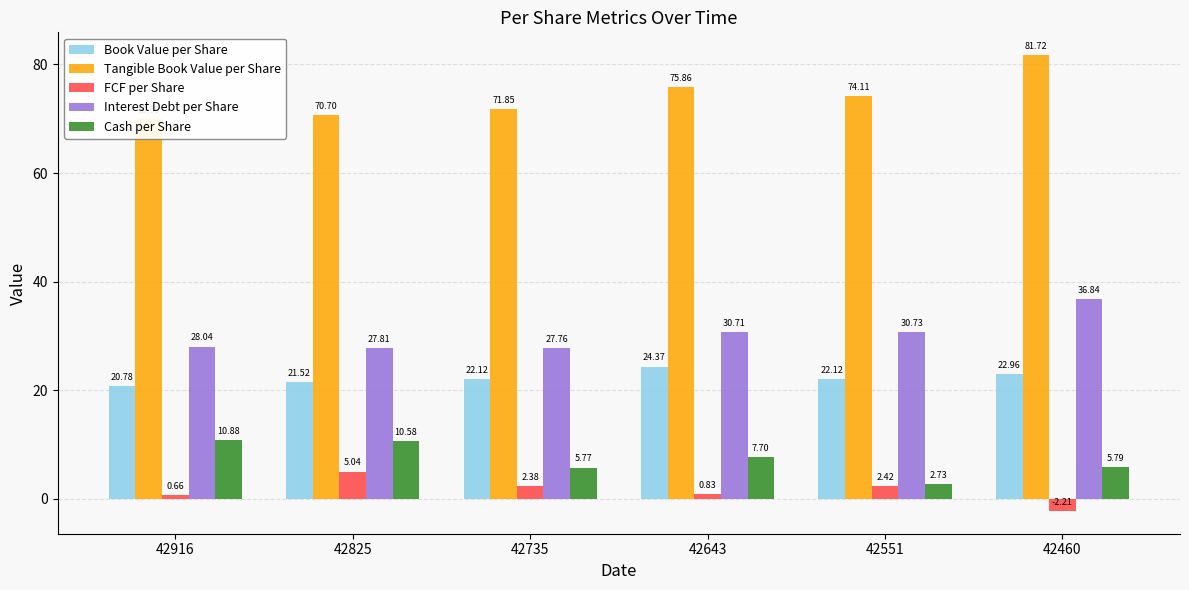

Reading right to left, list all the values displayed in this chart.

Book Value per Share: 23.0	22.1	24.4	22.1	21.5	20.8
Tangible Book Value per Share: 81.7	74.1	75.9	71.8	70.7	70.0
FCF per Share: -2.2	2.4	0.8	2.4	5.0	0.7
Interest Debt per Share: 36.8	30.7	30.7	27.8	27.8	28.0
Cash per Share: 5.8	2.7	7.7	5.8	10.6	10.9